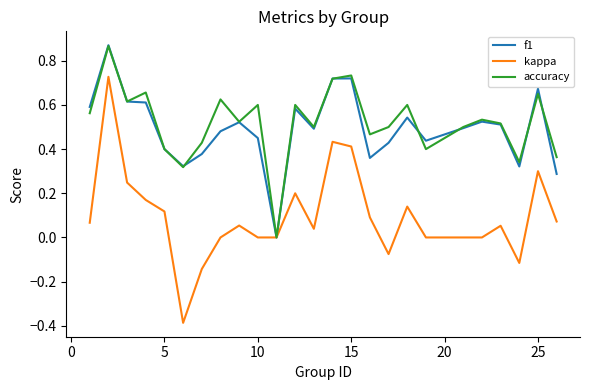

Which series has the widest spread of values?

kappa